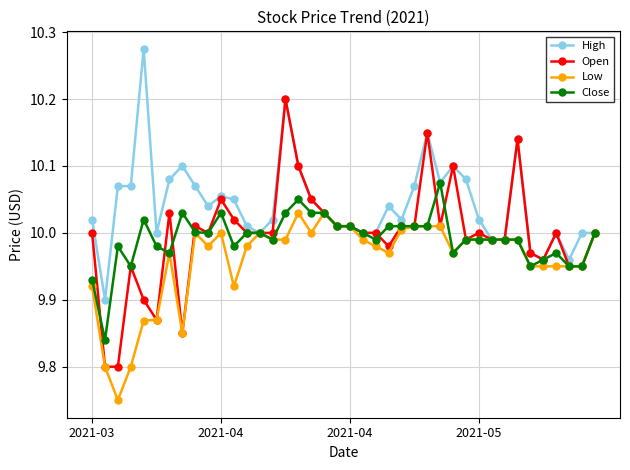

How many data points does each series have?

40